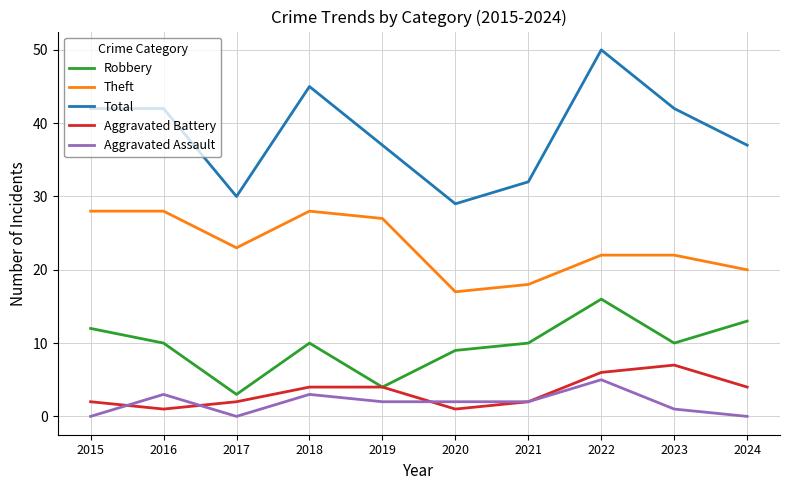

What is the spread (max minus min) of values at 2020?

28